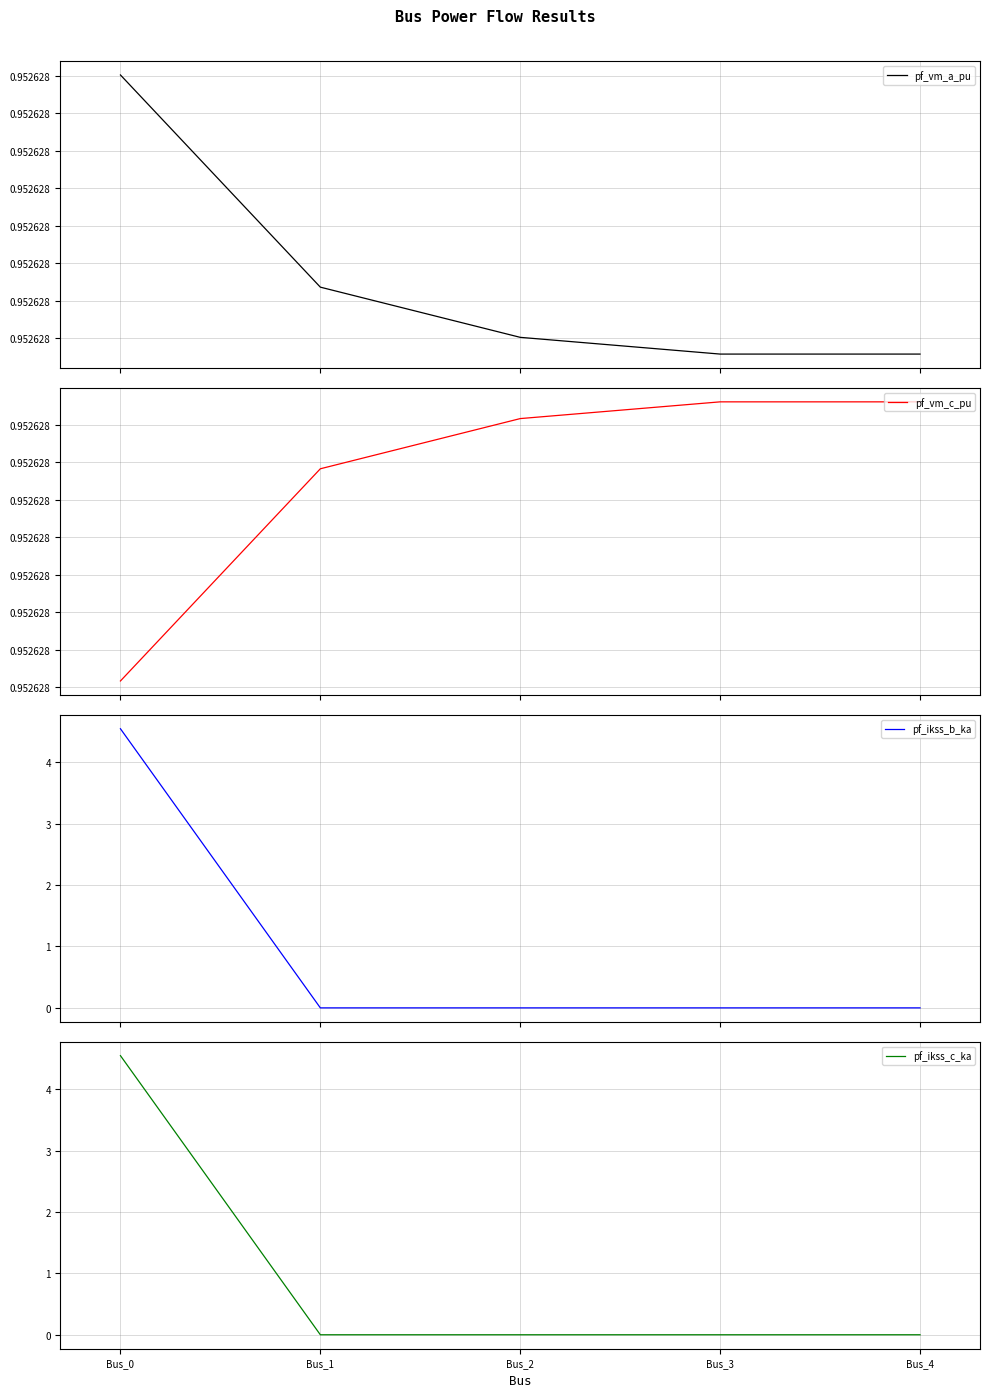

What is the maximum value shown in the chart?

4.5